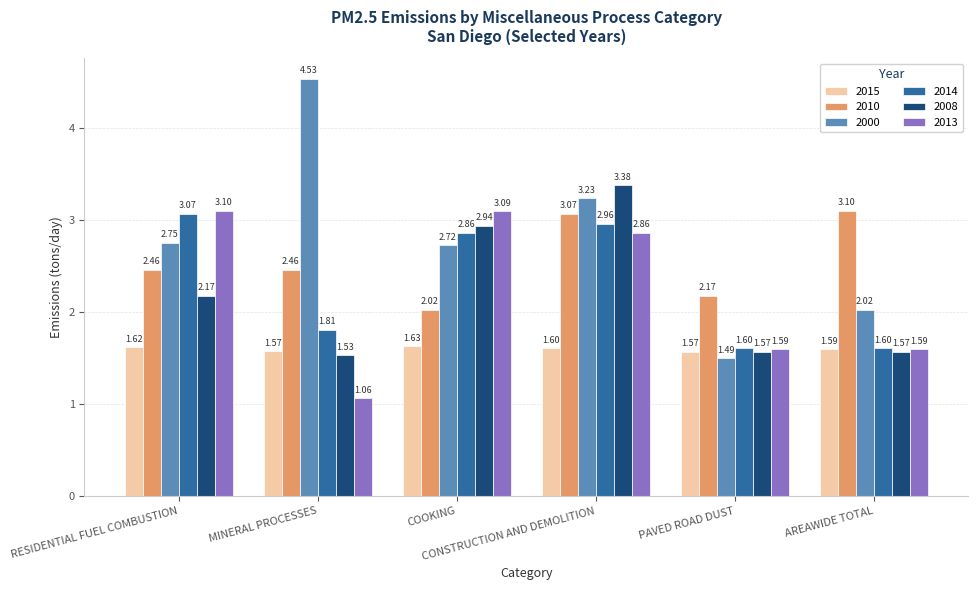

What is the sum of the 2008 values at COOKING and RESIDENTIAL FUEL COMBUSTION?

5.1